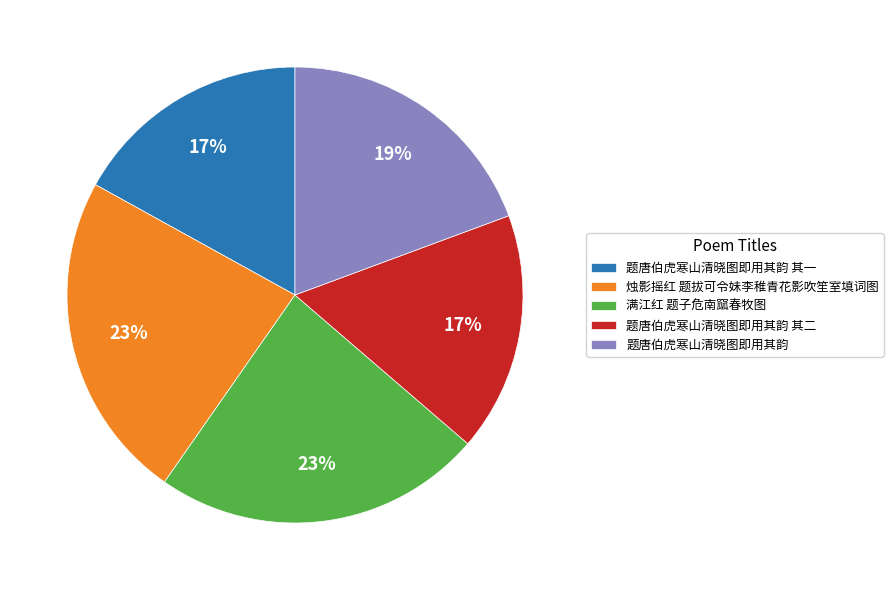

Is the sum of 烛影摇红 题拔可令妹李稚青花影吹笙室填词图 and 题唐伯虎寒山清晓图即用其韵 greater than half?

No